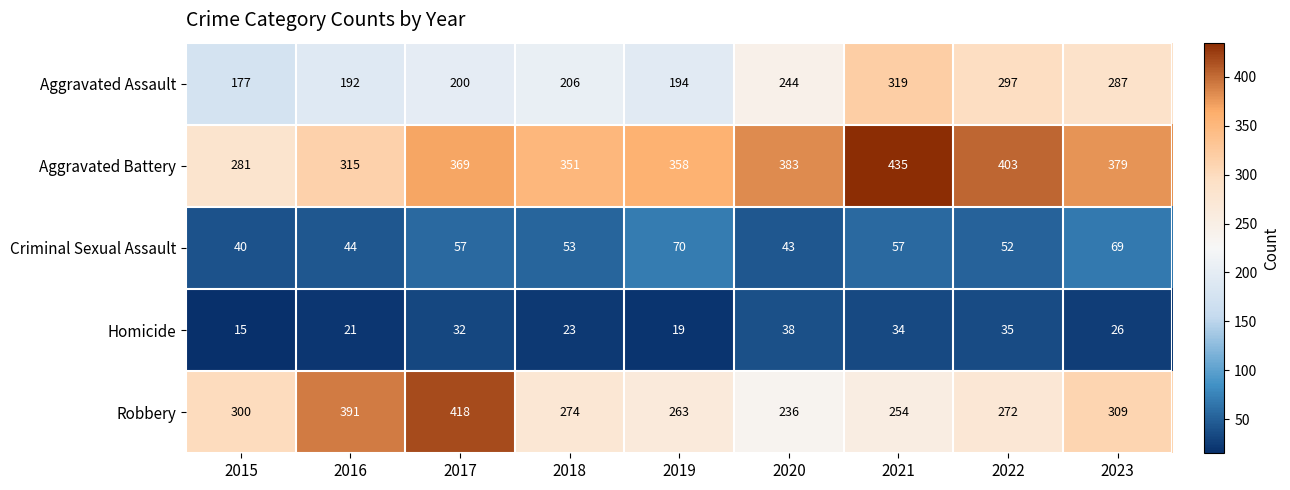

List the labels in order of Aggravated Assault value, largest first.

2021, 2022, 2023, 2020, 2018, 2017, 2019, 2016, 2015